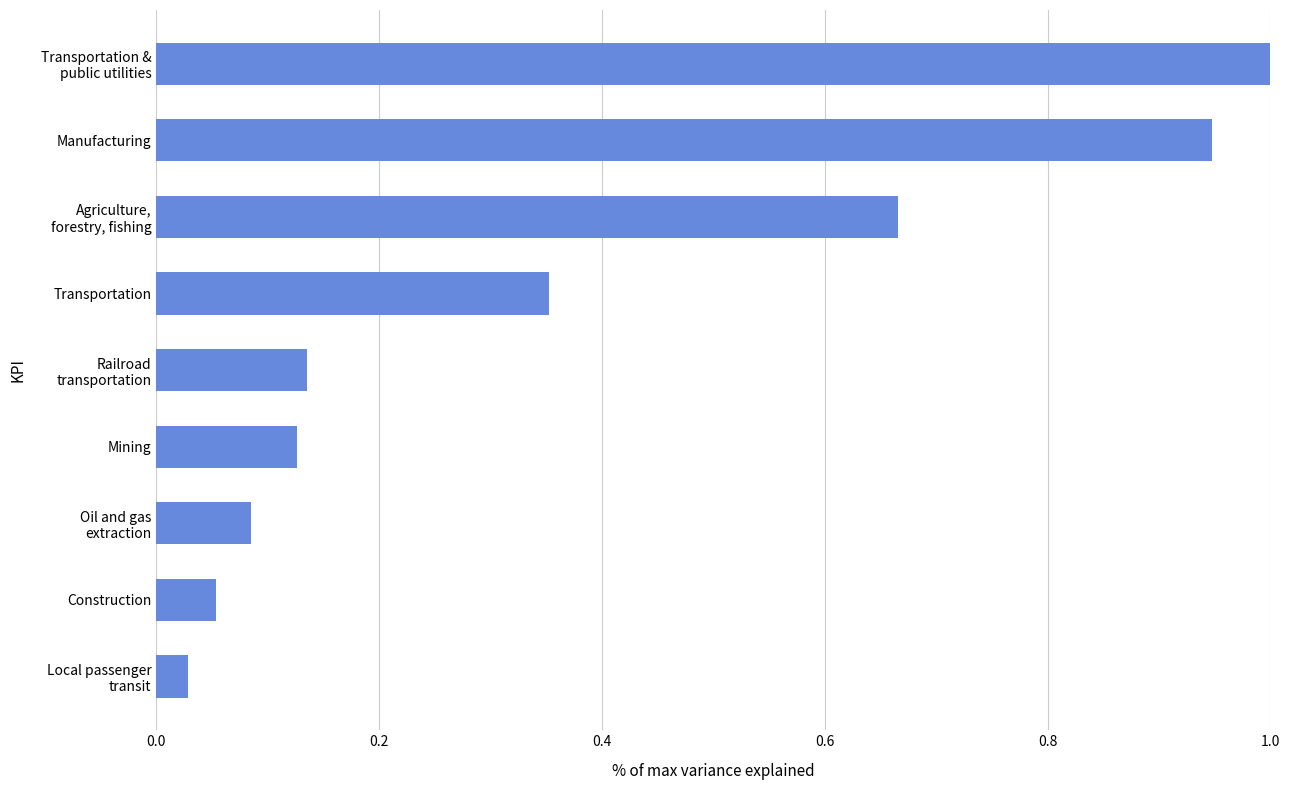

At which label is the value closest to 0?

Local passenger
transit